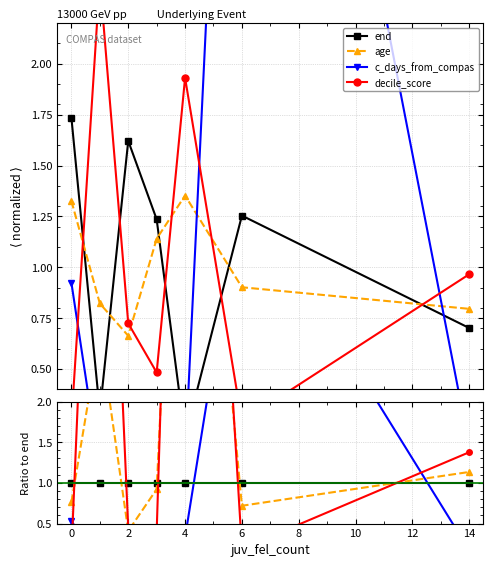

Is the value of decile_score at 6 greater than the value of age at 2?

No